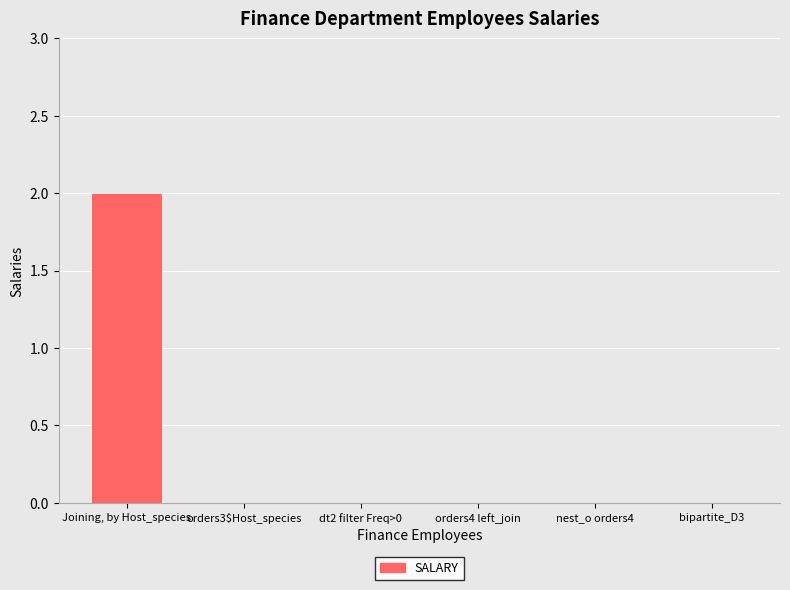

What is the sum of all values?

2